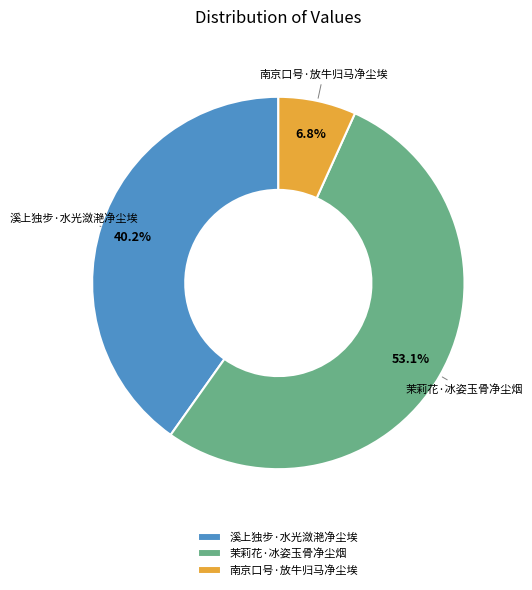

Does 茉莉花·冰姿玉骨净尘烟 represent more than half of the total?

Yes